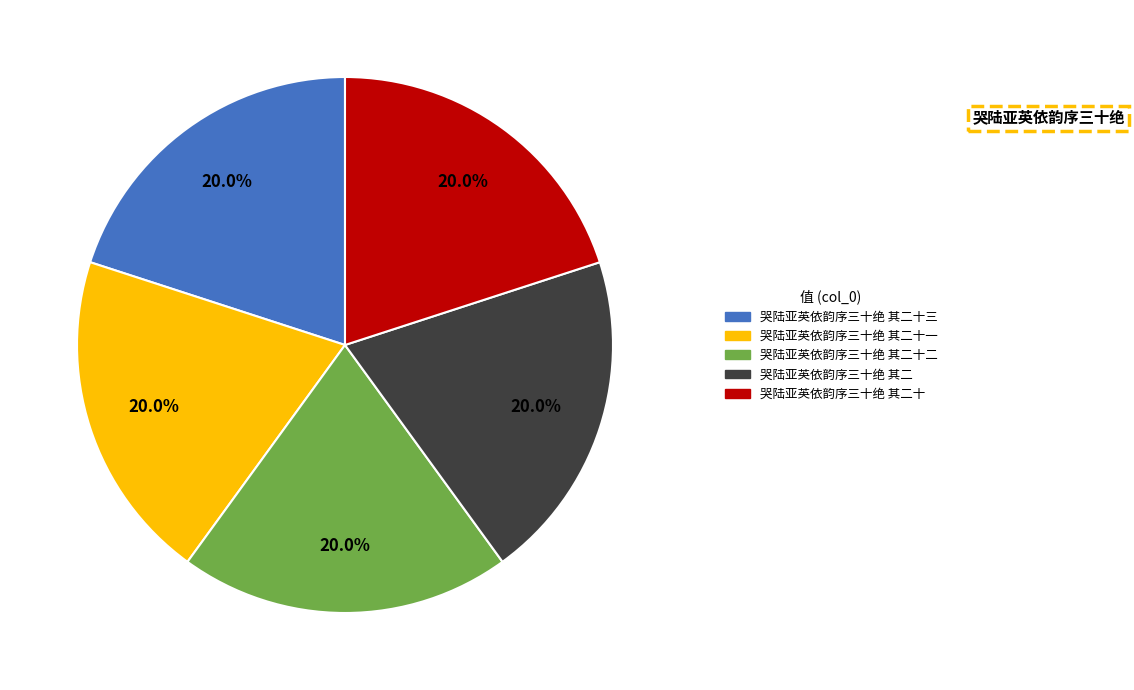

Is there any slice that represents more than half of the pie?

No